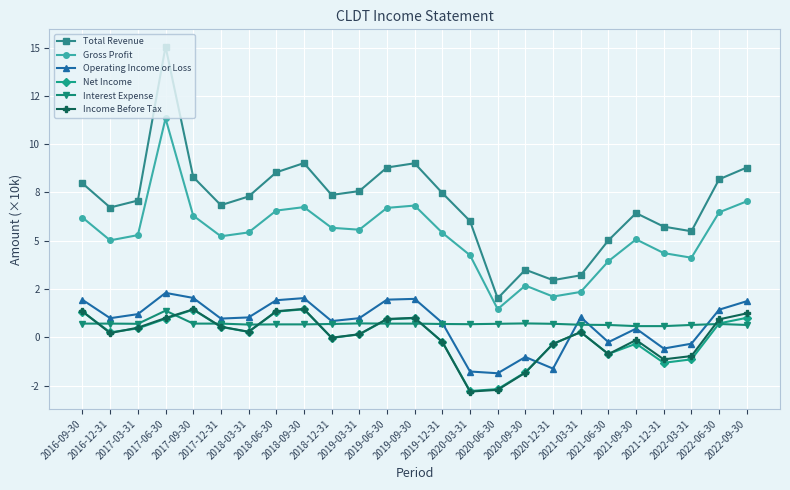

At which label is Income Before Tax closest to 0?

2018-12-31